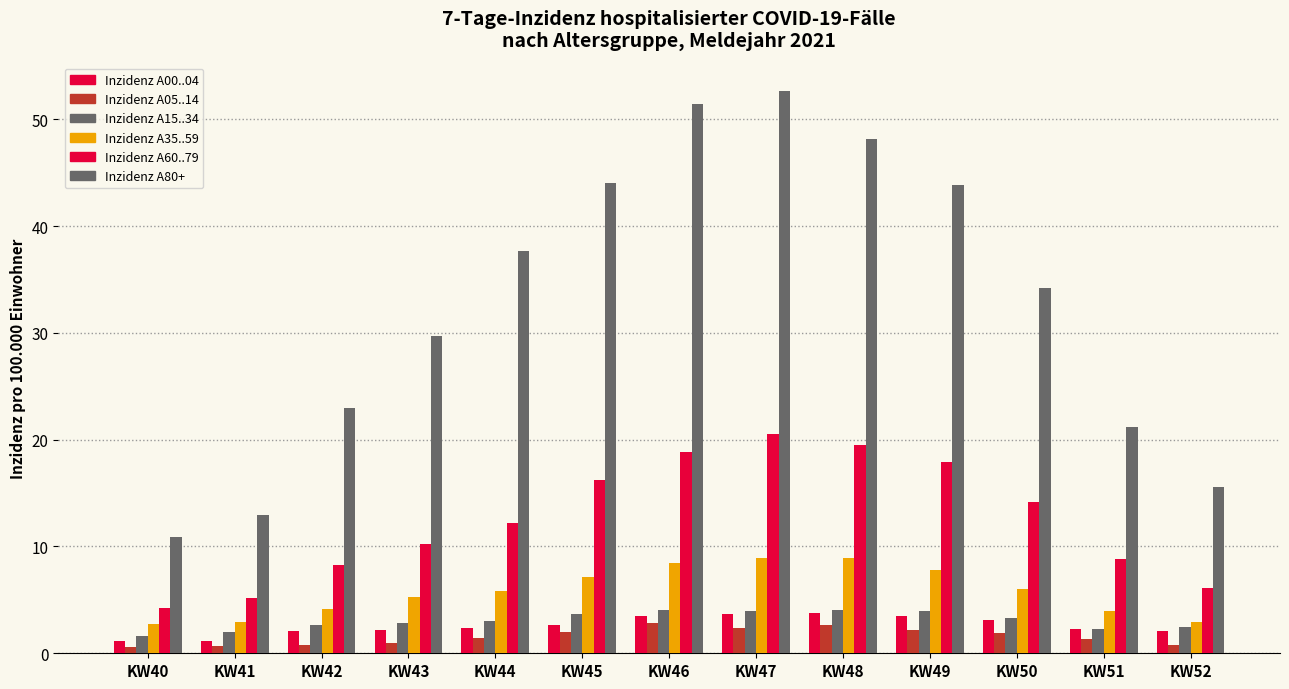

List the labels in order of Inzidenz A80+ value, smallest first.

KW40, KW41, KW52, KW51, KW42, KW43, KW50, KW44, KW49, KW45, KW48, KW46, KW47